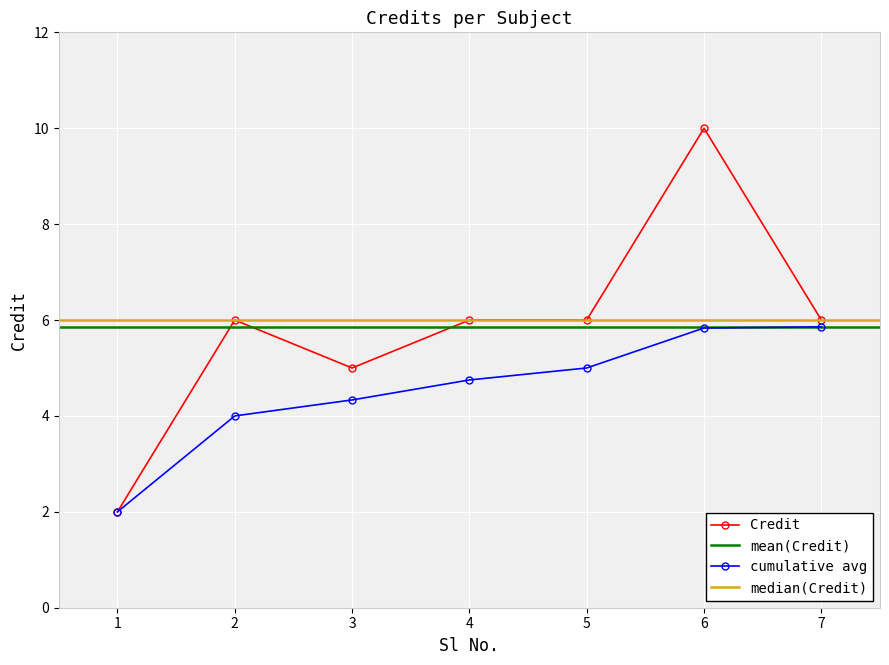

Rank the categories by value from highest to lowest.

6, 2, 4, 5, 7, 3, 1